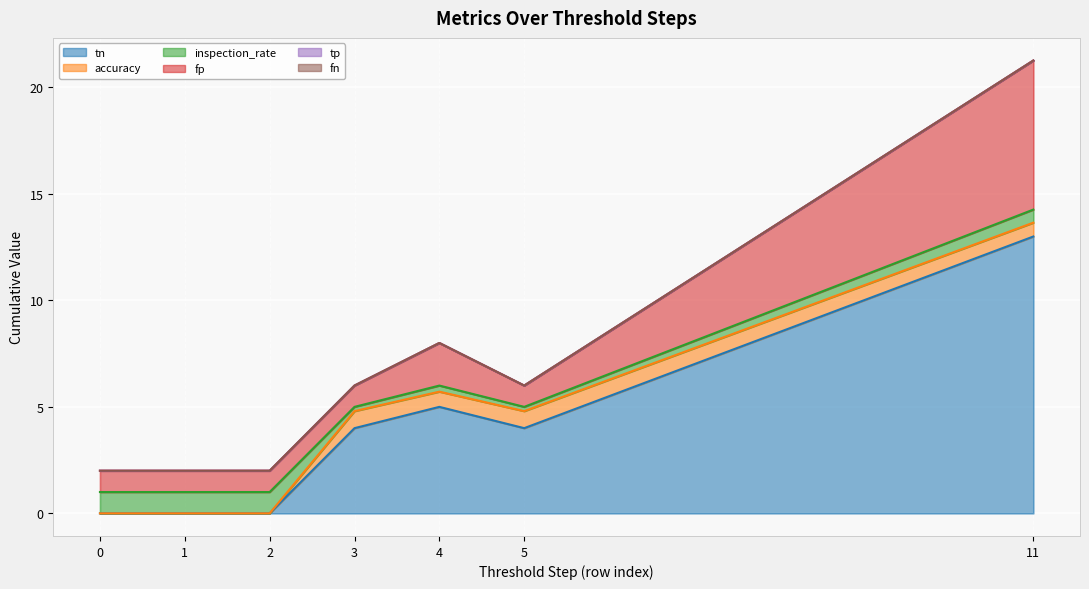

Reading left to right, transcribe all the data shown in this chart.

tn: 0=0.0	1=0.0	2=0.0	3=4.0	4=5.0	5=4.0	11=13.0
accuracy: 0=0.0	1=0.0	2=0.0	3=0.8	4=0.7	5=0.8	11=0.7
inspection_rate: 0=1.0	1=1.0	2=1.0	3=0.2	4=0.3	5=0.2	11=0.6
fp: 0=1.0	1=1.0	2=1.0	3=1.0	4=2.0	5=1.0	11=7.0
tp: 0=0.0	1=0.0	2=0.0	3=0.0	4=0.0	5=0.0	11=0.0
fn: 0=0.0	1=0.0	2=0.0	3=0.0	4=0.0	5=0.0	11=0.0